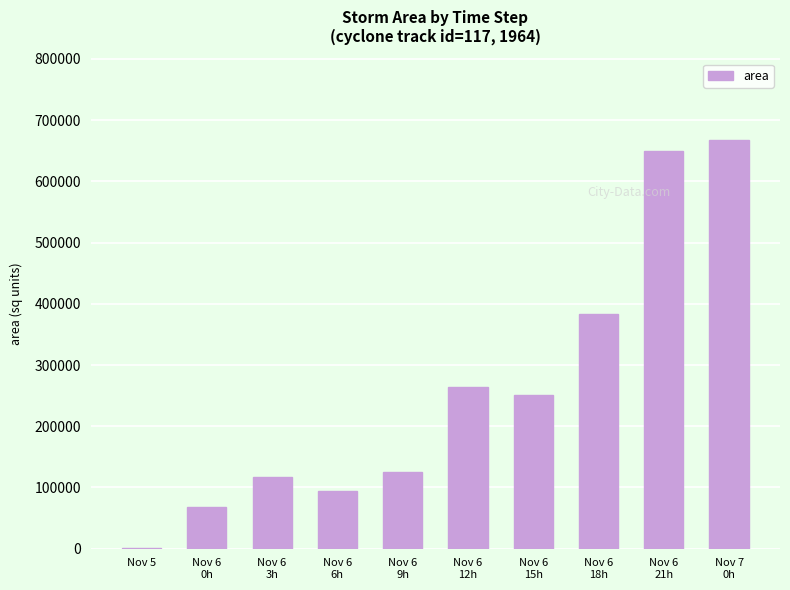

Are the bars grouped side by side (vs. stacked)?

No